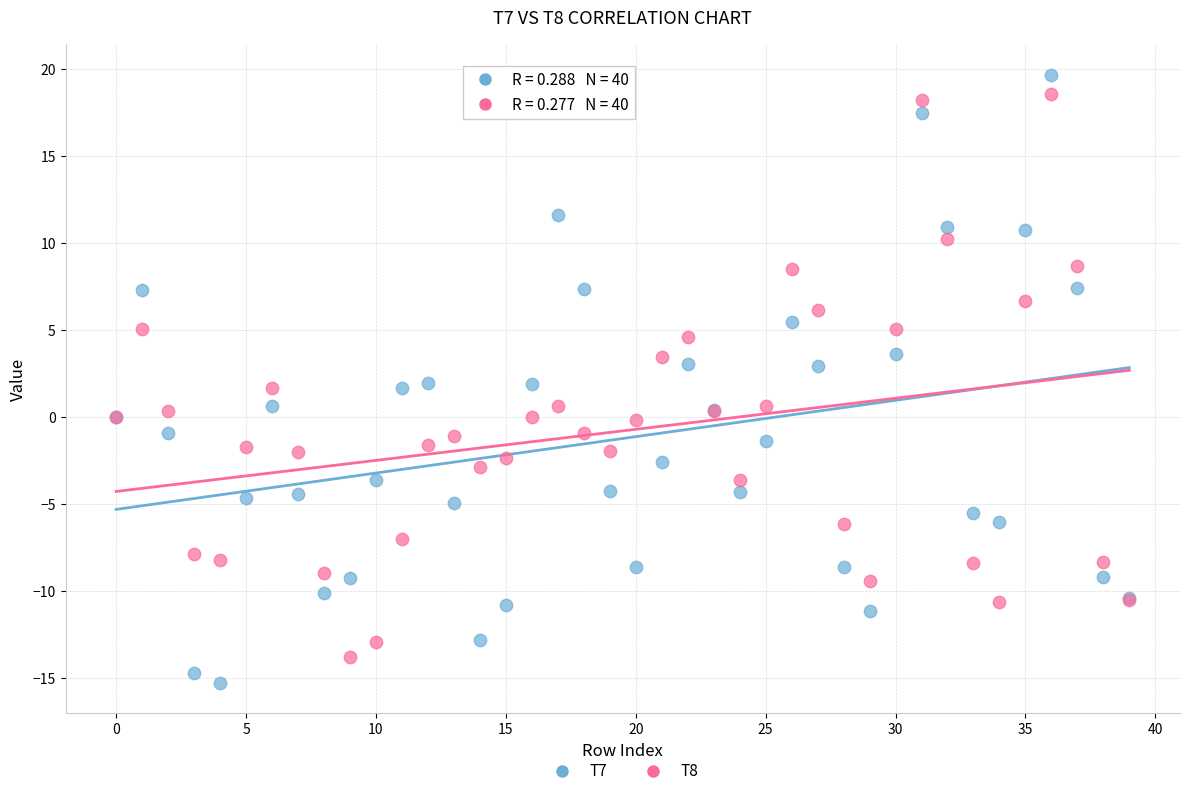

Which series contains the lowest Y value?

T7